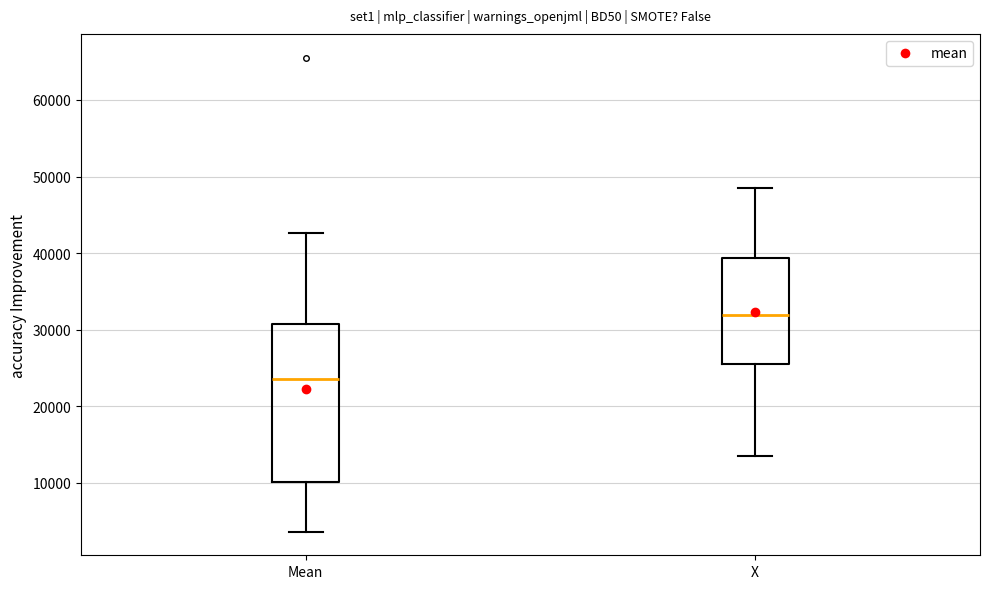

Which box has the highest median line?

X